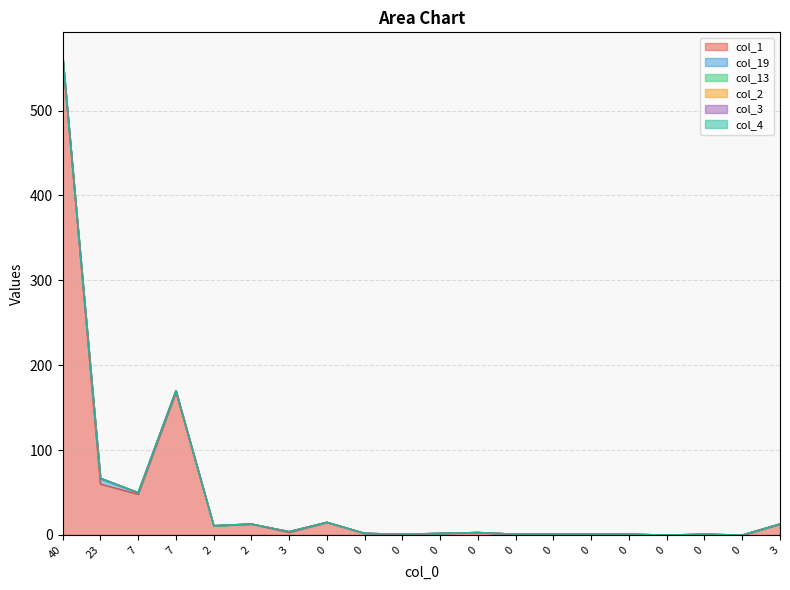

The col_13 series shows 0 at 7. True or false?

False